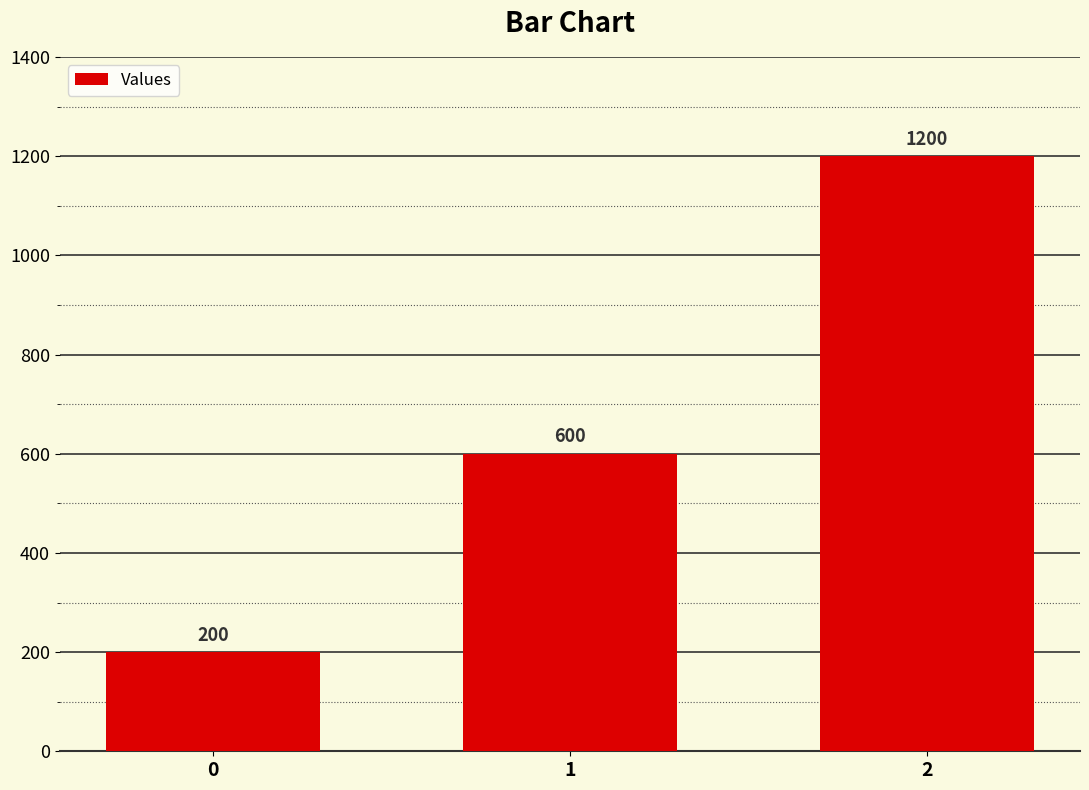

What is the maximum value shown in the chart?

1200